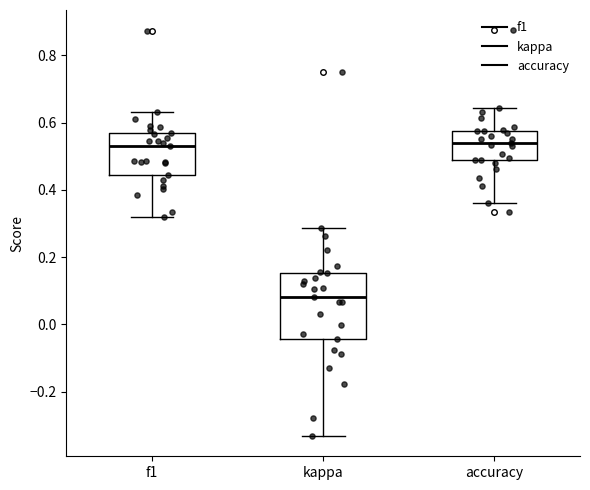

Reading left to right, transcribe this box plot: for each box, give where its median line is, the range the box spans, and where its two whiskers end, as read against the y-axis. The values are not printed on the chart, so give them approximately, as read against the axis.

f1: median 0.54, box 0.44 to 0.56, whiskers 0.32 to 0.64
kappa: median 0.08, box -0.04 to 0.16, whiskers -0.34 to 0.28
accuracy: median 0.54, box 0.48 to 0.58, whiskers 0.36 to 0.64